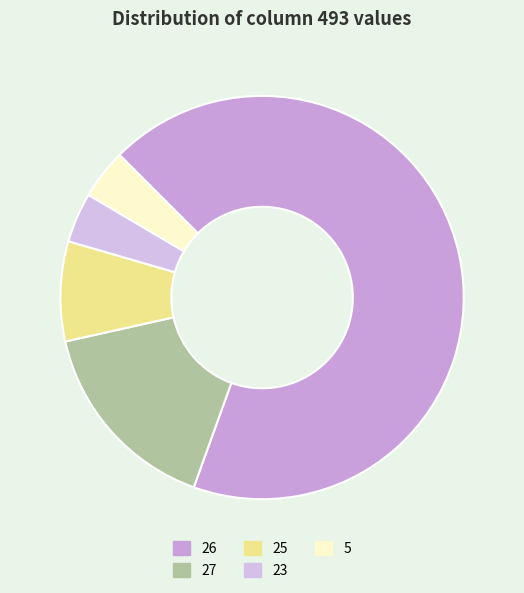

Count the number of slices in the pie.

5